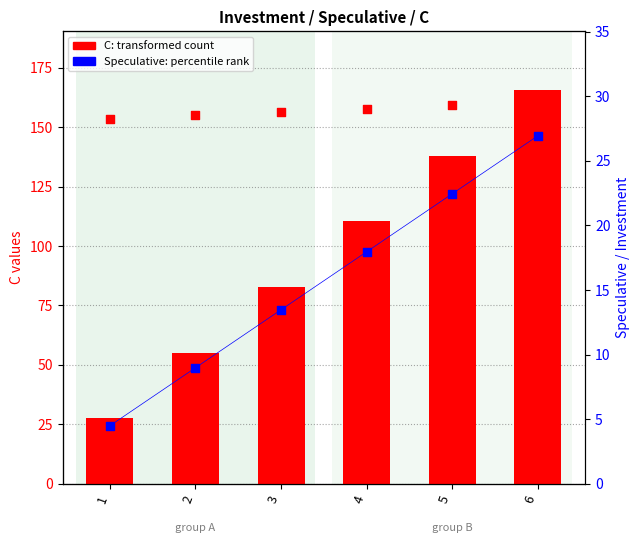

Which series has the largest total across all categories?

C (transformed count)